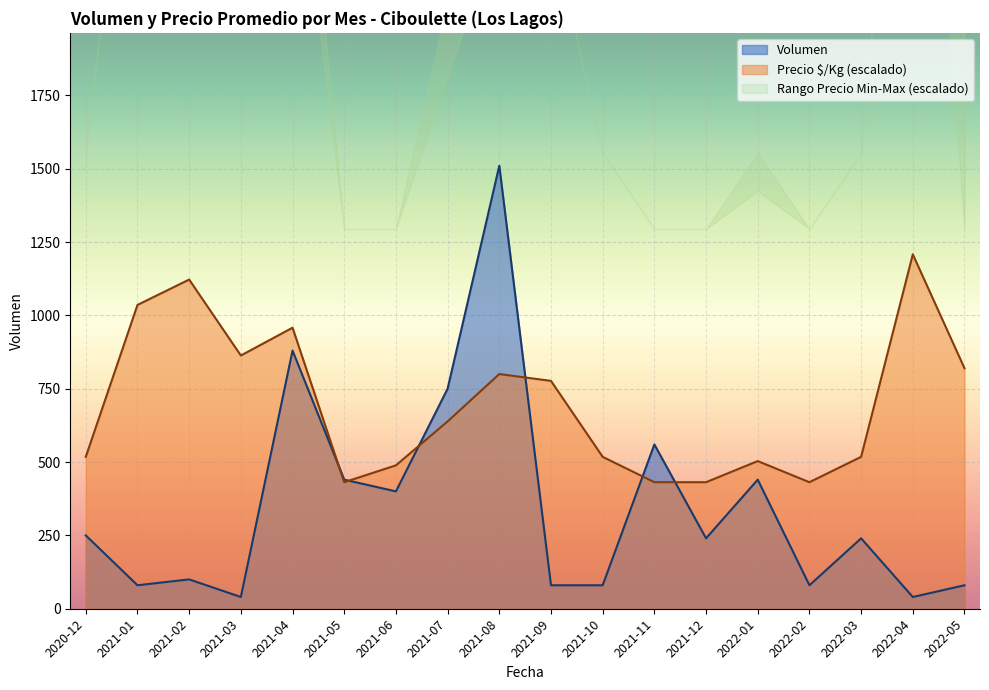

Which category has the highest value in the Volumen series?

2021-08